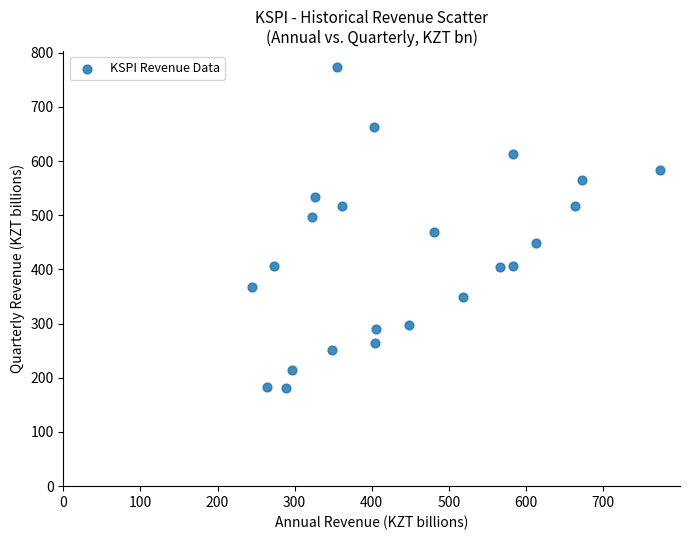

What is the range of Y values (max minus min)?

592.6